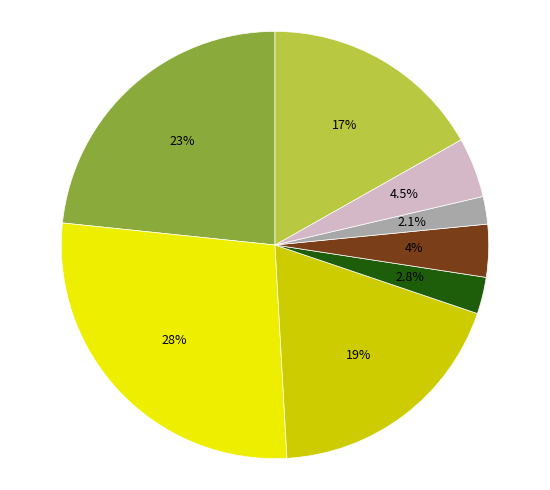

Does any single category account for the majority?

No